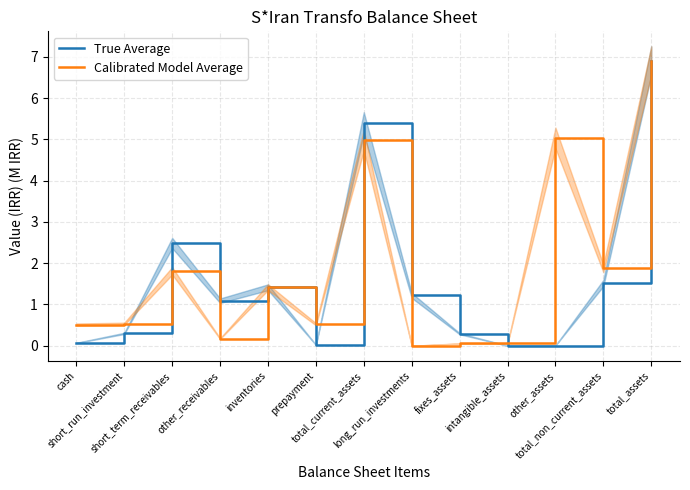

How many intersections are there between True Average and Calibrated Model Average?

4